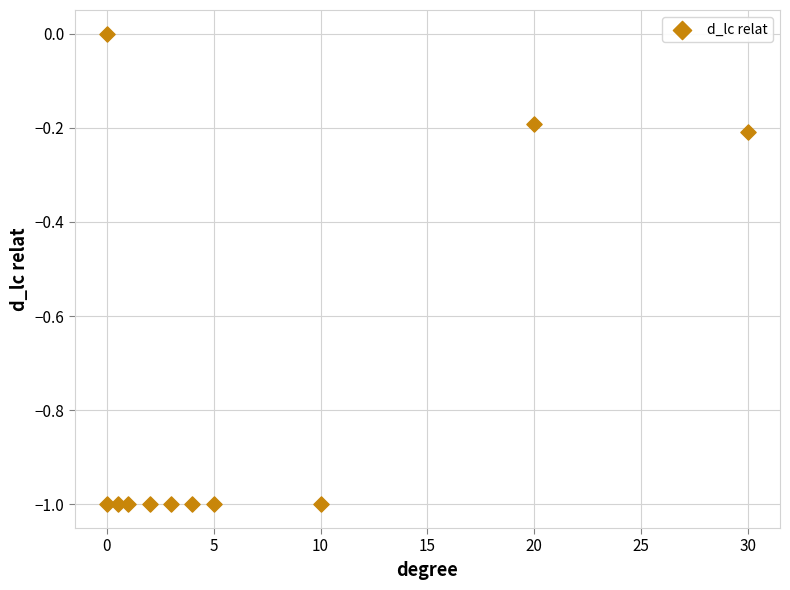

What is the average X value?

6.9